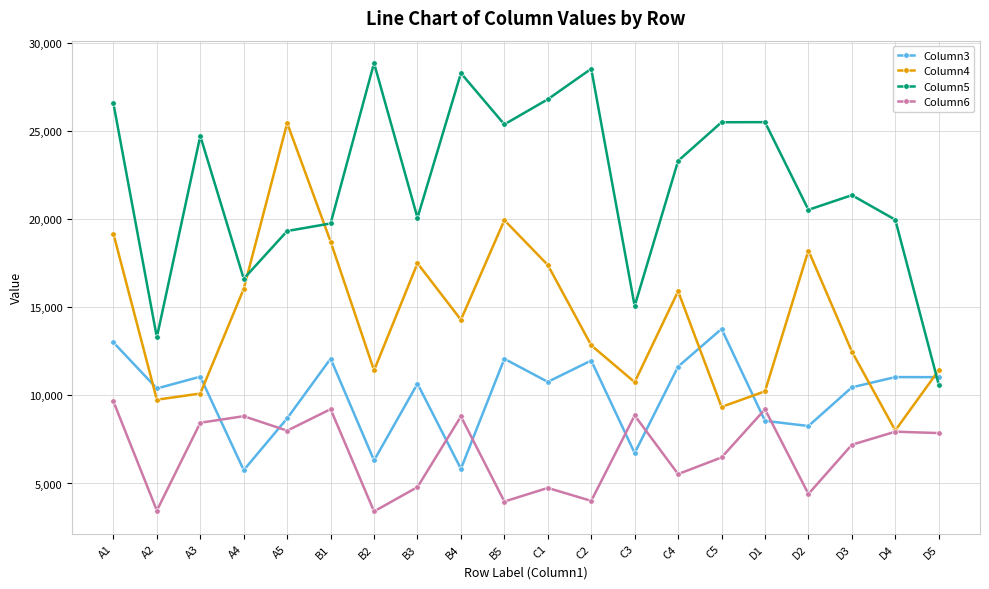

What is the minimum value for Column5?

10612